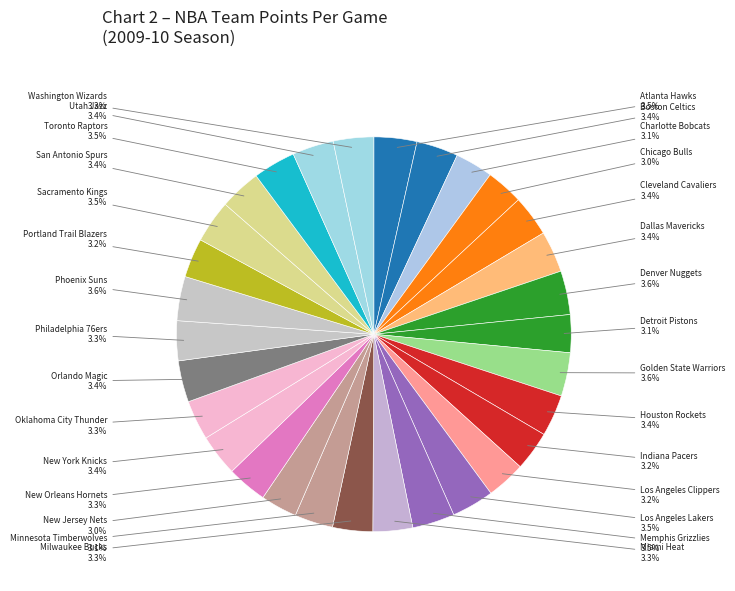

Is there a majority slice in this chart?

No